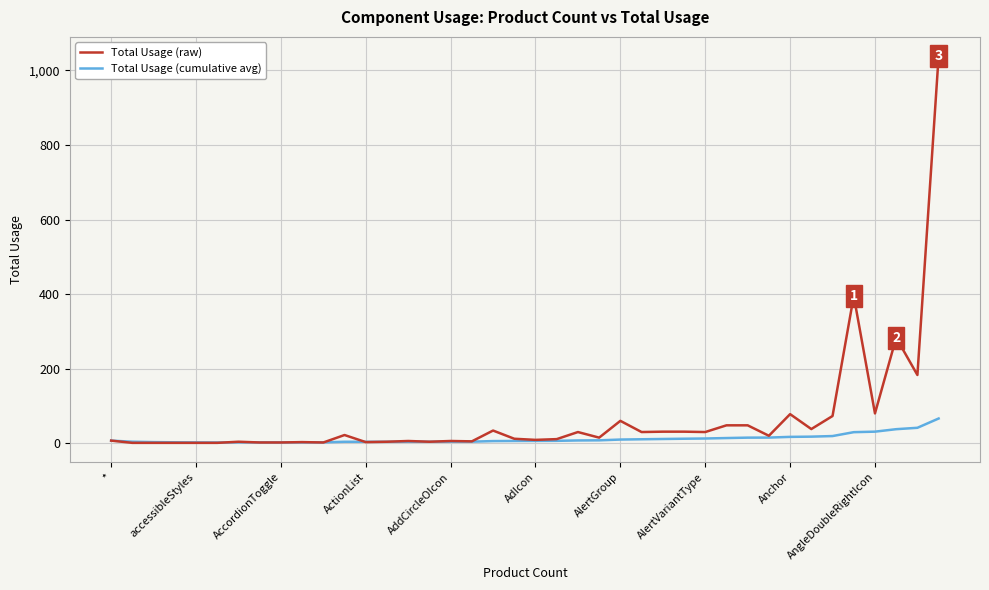

What are all the series names shown in the legend?

Total Usage (raw), Total Usage (cumulative avg)